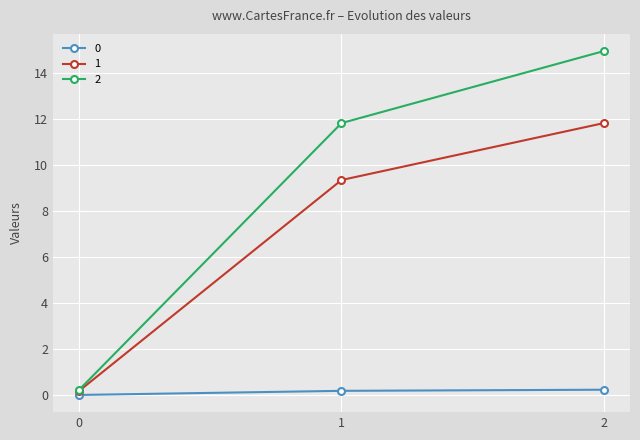

Is it true that 1 equals 0.4 at 2?

False